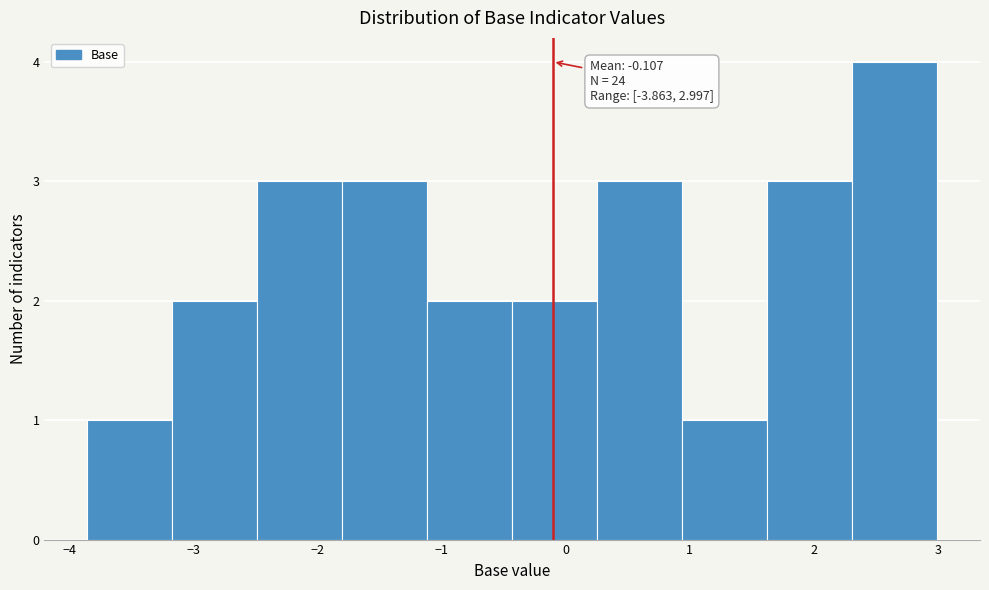

Over which range of the x-axis is the bar tallest?

2.3 to 3.0